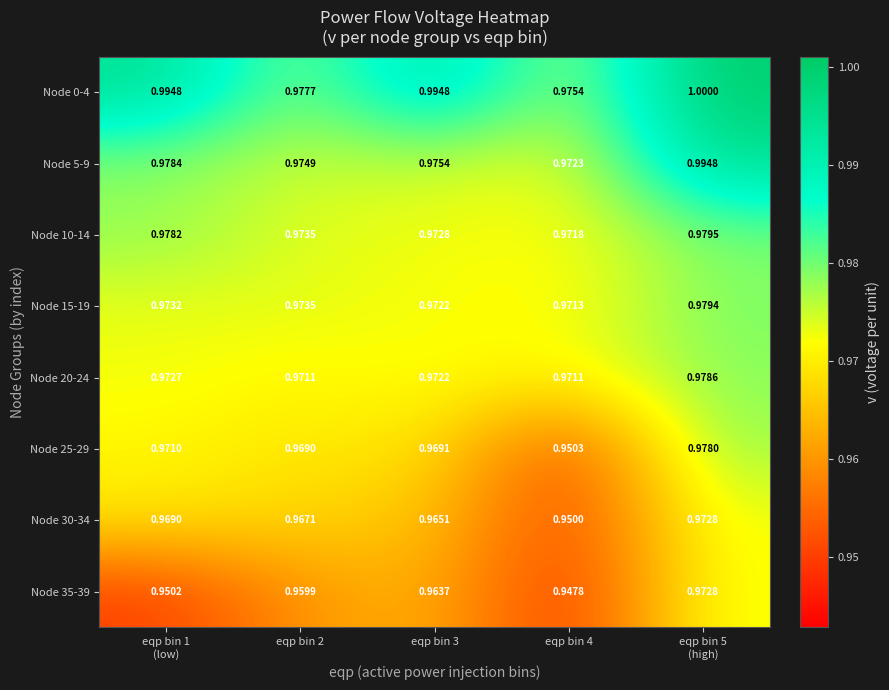

Which series has the largest total across all categories?

Node 0-4